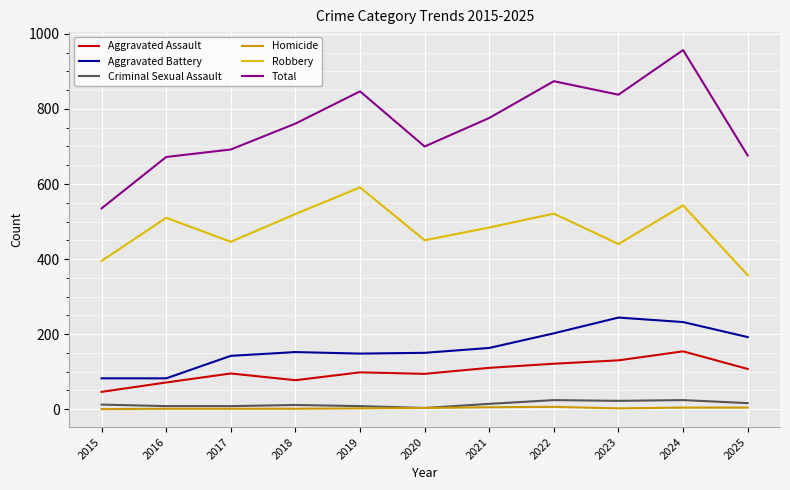

Is this an area chart (filled region under the line)?

No